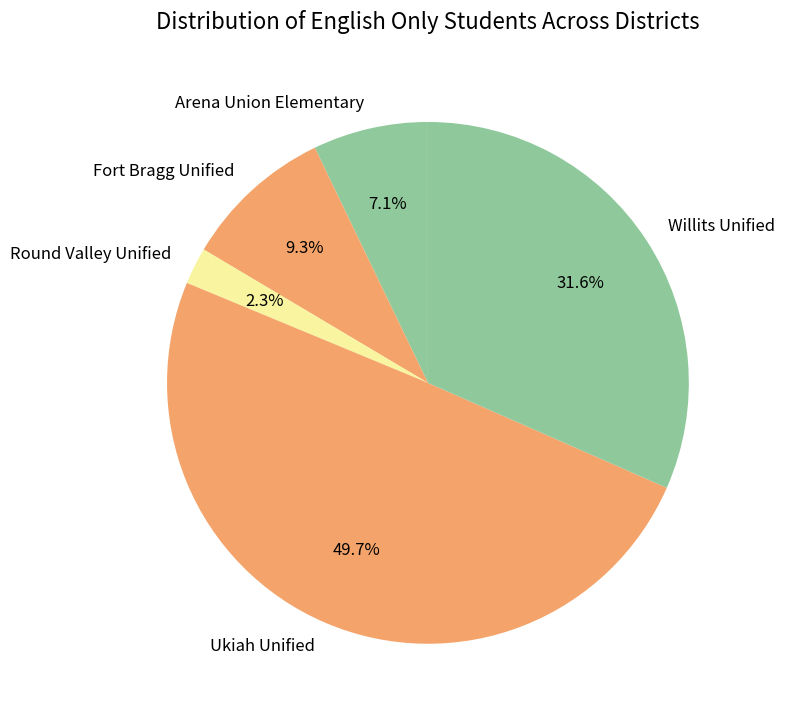

To the nearest percent, what is the combined percentage of Arena Union Elementary and Fort Bragg Unified?

16%